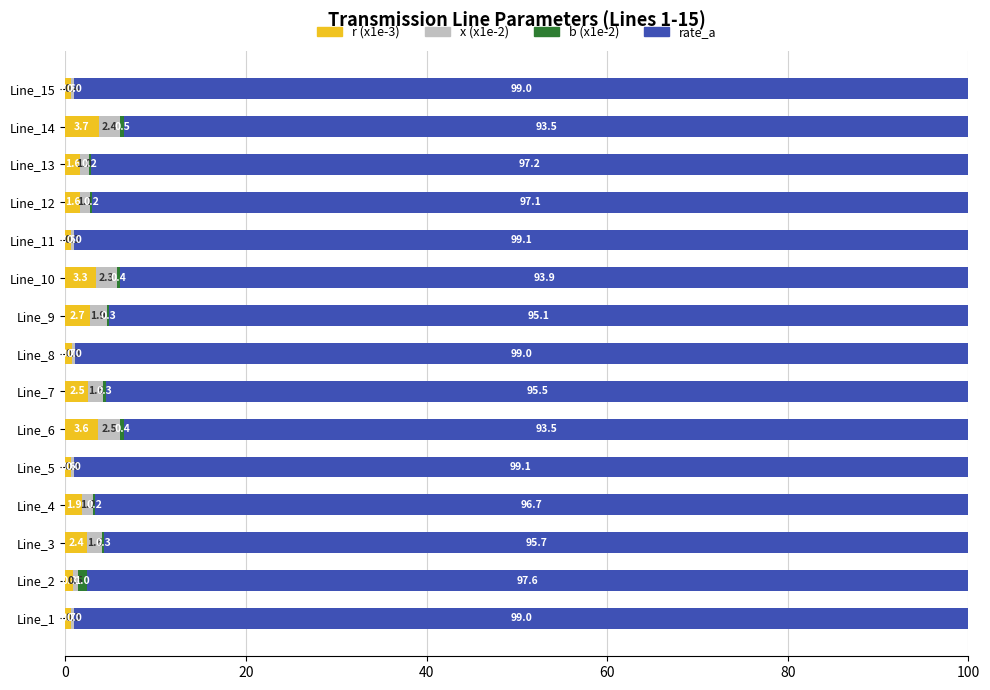

What is the total value across all series at Line_9?

100.0